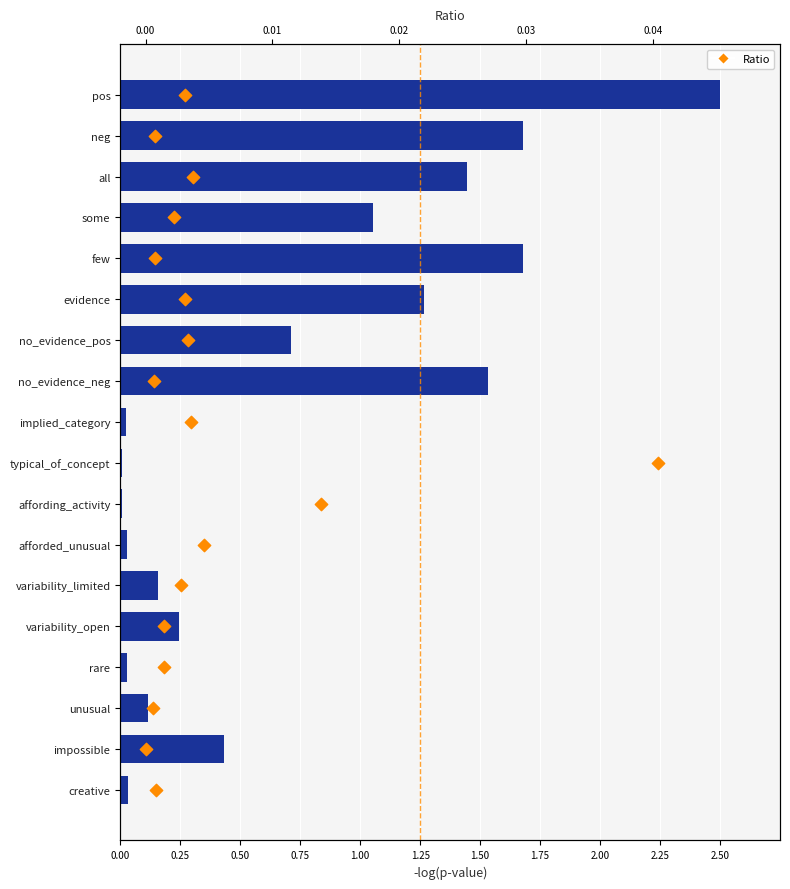

Which series has the largest Y range (max minus min)?

Ratio